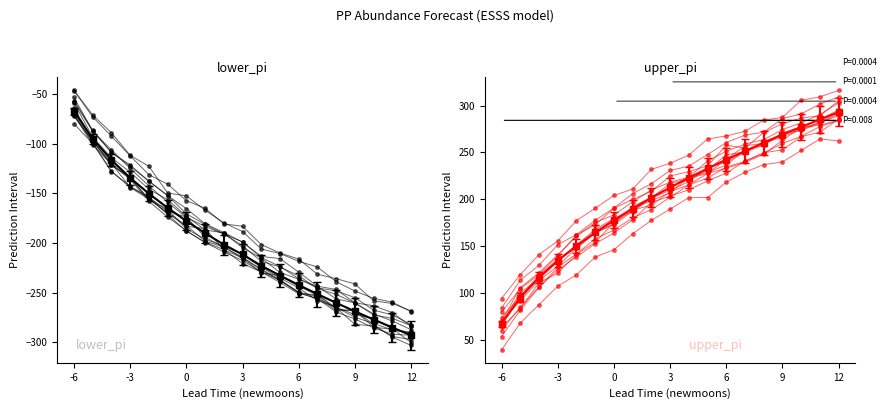

Which series has the largest range (max minus min)?

lower_pi